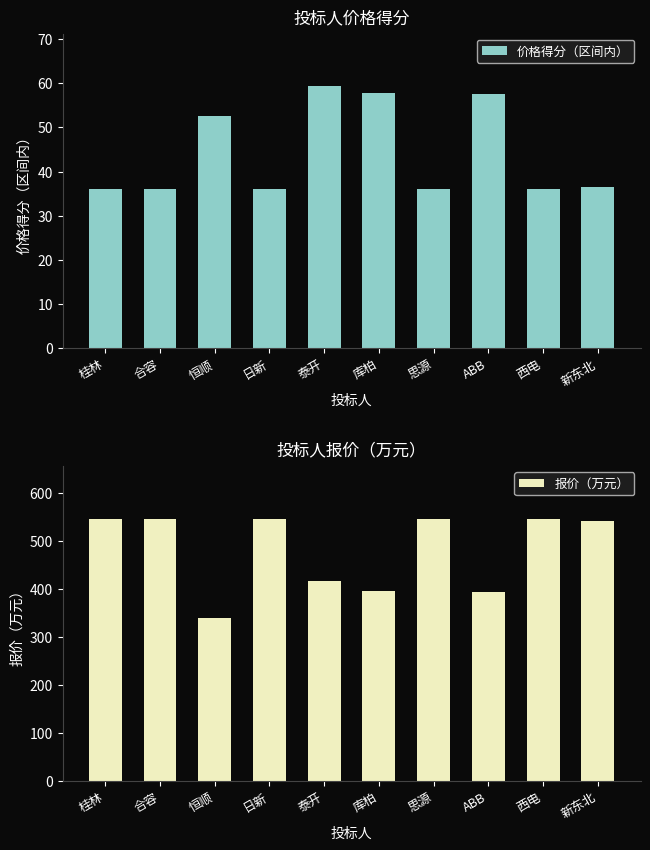

What is the smallest value displayed?

35.9